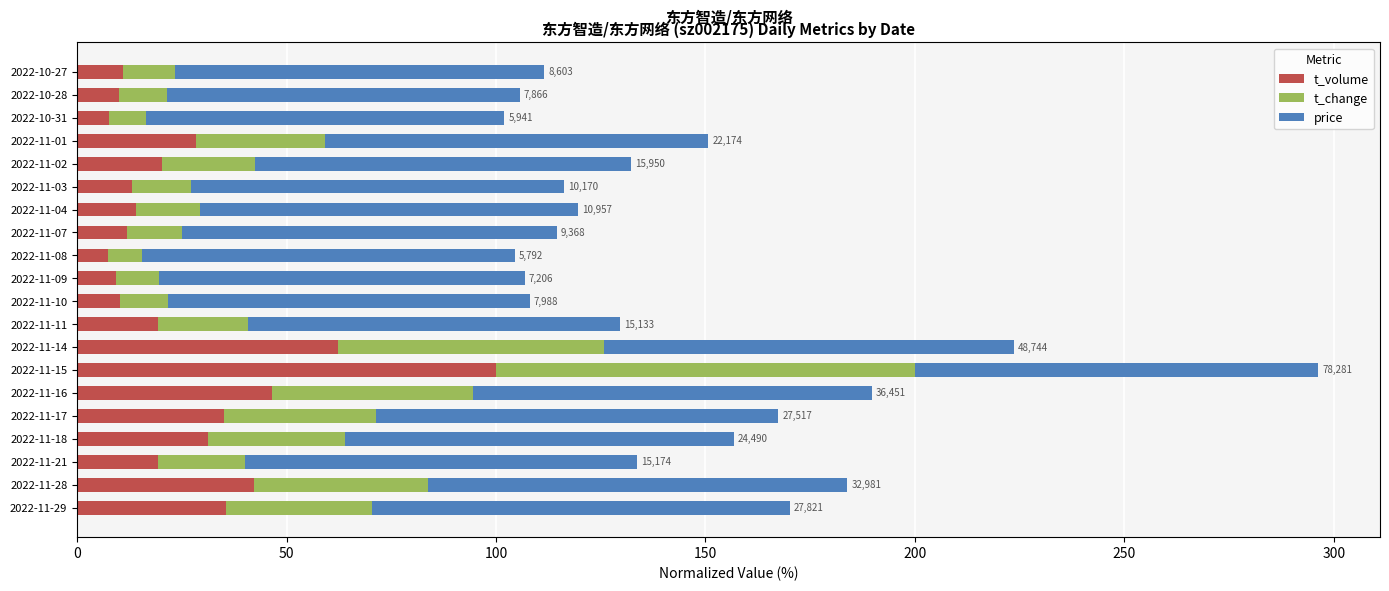

The t_volume series shows 10.0 at 2022-10-28. True or false?

True